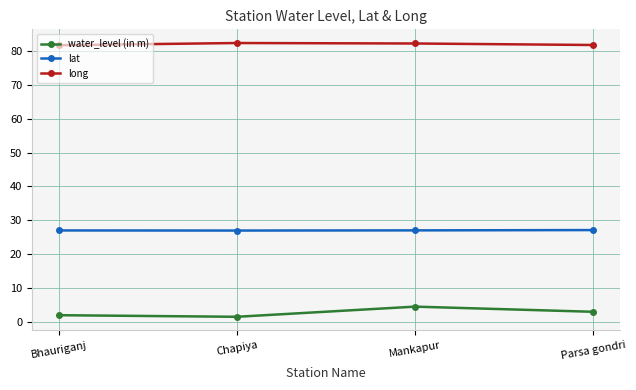

What is the label of the 1st point from the right?

Parsa gondri